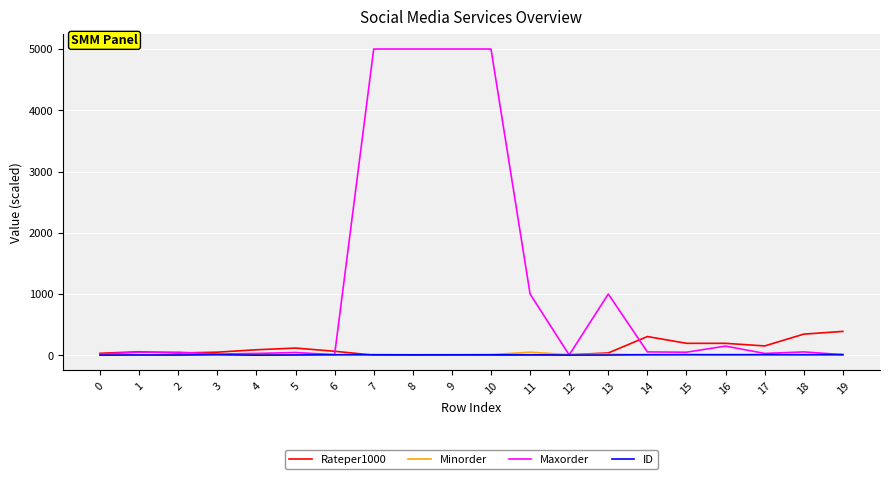

What is the difference between the highest and lowest values at 5?

112.5